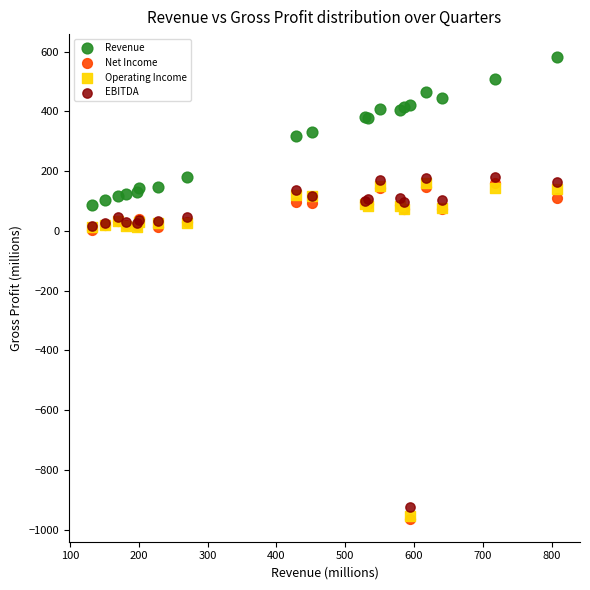

What are all the series names shown in the legend?

Revenue, Net Income, Operating Income, EBITDA